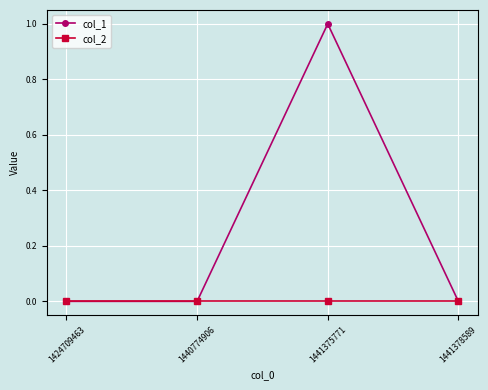

What is the difference between the maximum and minimum values in the col_1 series?

1